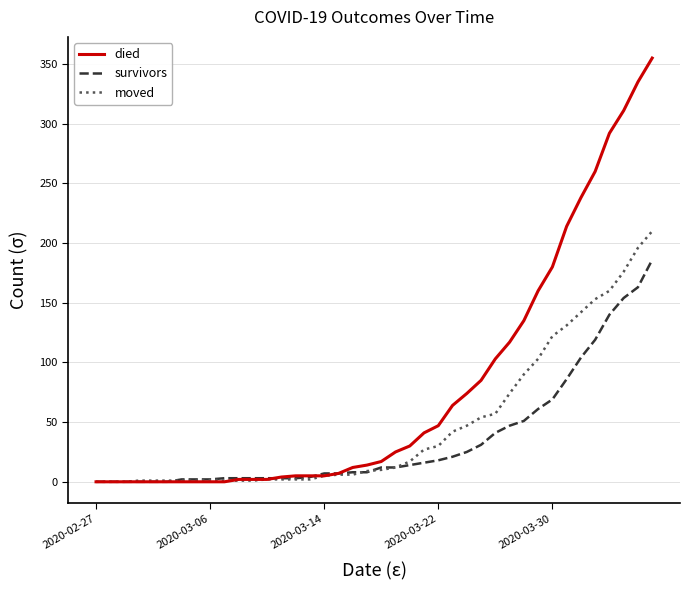

Rank the series by their average value, from highest to lowest.

died, moved, survivors